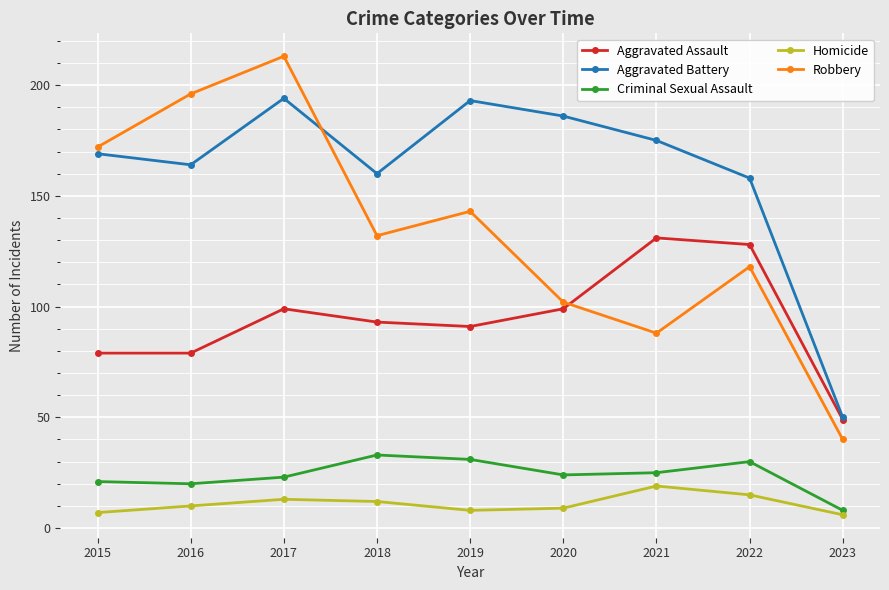

Which category has the highest value in the Aggravated Assault series?

2021